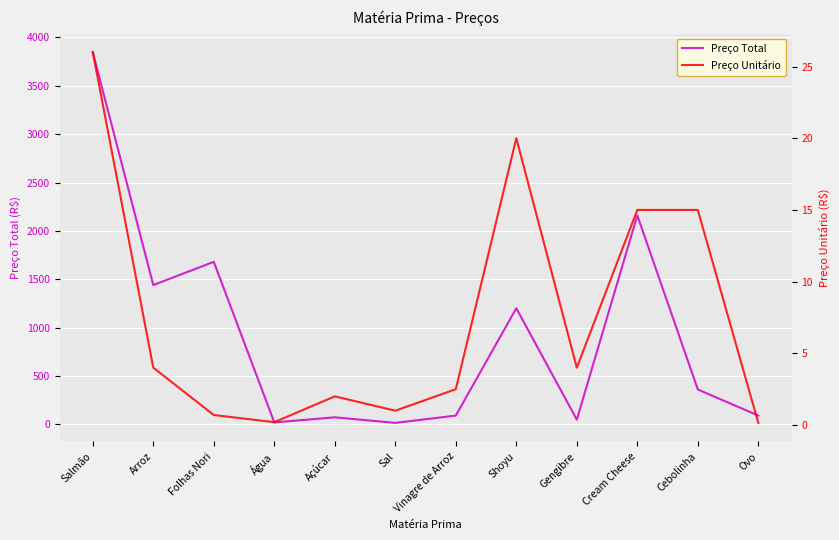

At which label is Preço Total closest to 1931?

Cream Cheese